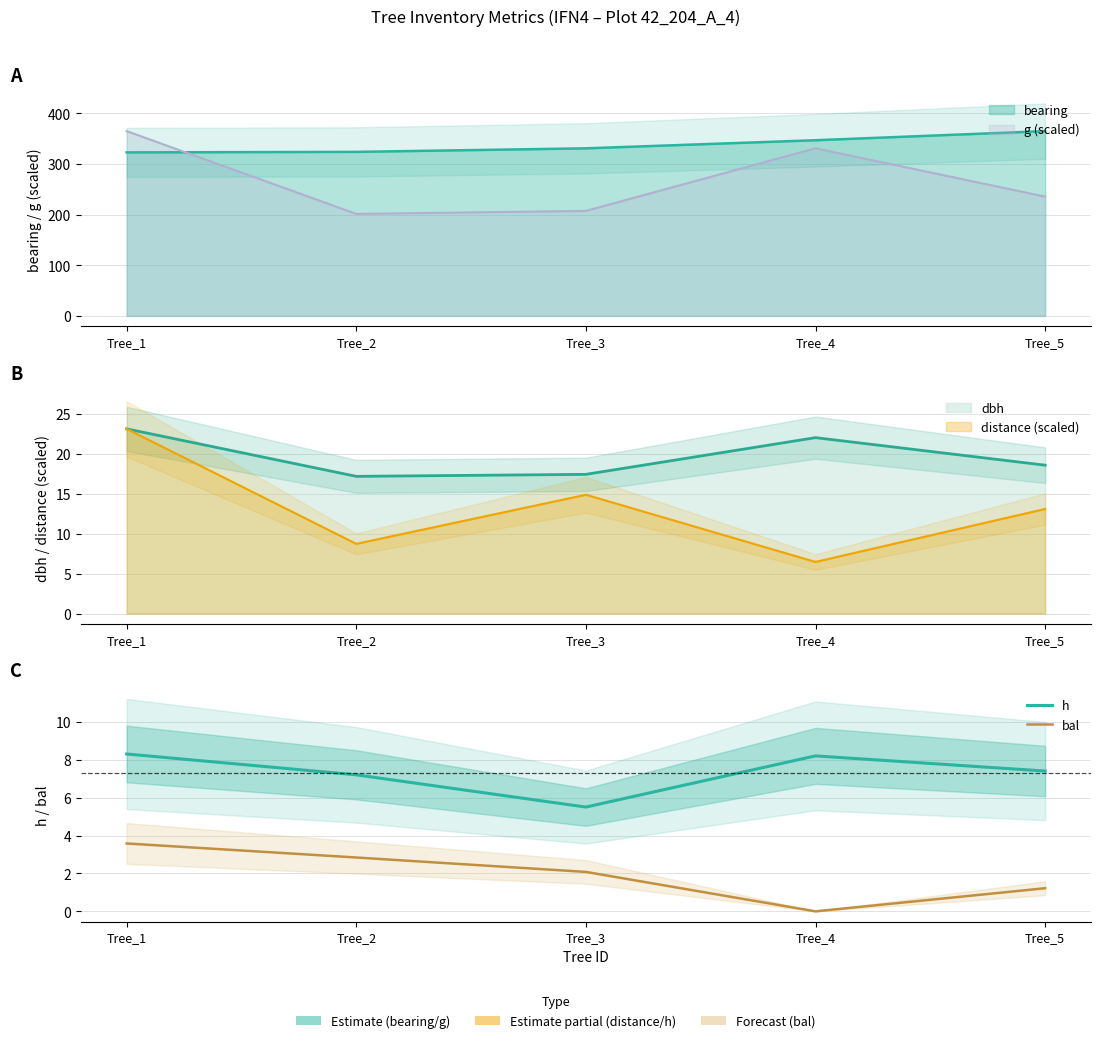

Where is h nearest to the value 6?

Tree_3